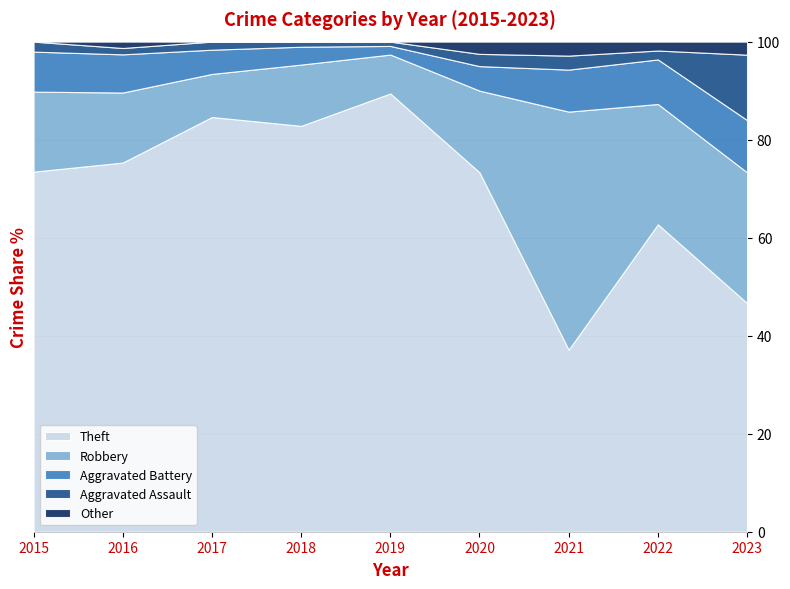

Reading left to right, list all the values displayed in this chart.

Theft: 36	58	154	159	203	88	13	69	35
Robbery: 8	11	16	24	18	20	17	27	20
Aggravated Battery: 4	6	9	7	4	6	3	10	8
Aggravated Assault: 1	1	3	2	2	3	1	2	10
Other: 0	1	0	0	0	3	1	2	2